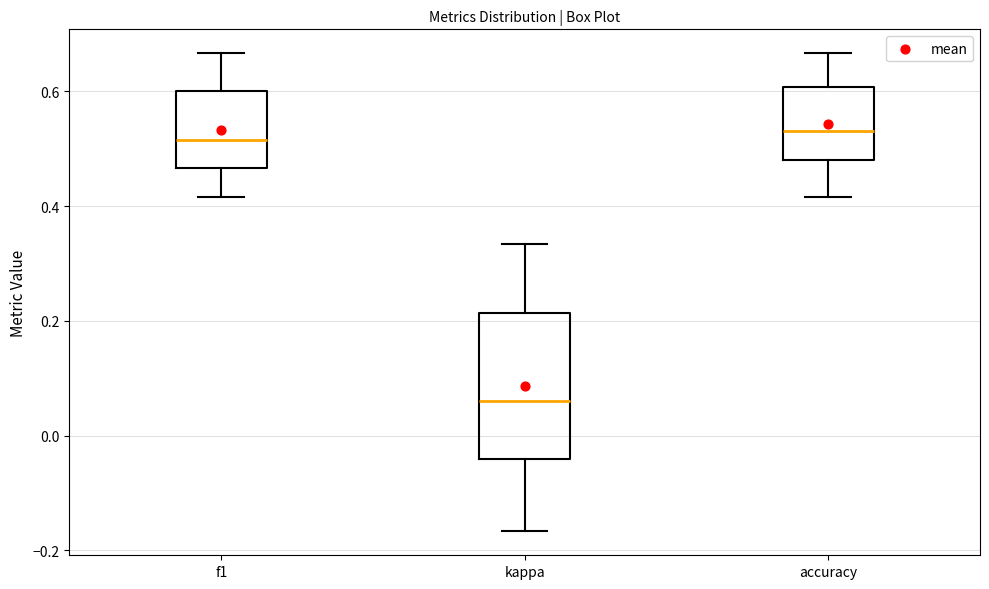

Reading left to right, transcribe this box plot: for each box, give where its median line is, the range the box spans, and where its two whiskers end, as read against the y-axis. The values are not printed on the chart, so give them approximately, as read against the axis.

f1: median 0.52, box 0.46 to 0.60, whiskers 0.42 to 0.66
kappa: median 0.06, box -0.04 to 0.22, whiskers -0.16 to 0.34
accuracy: median 0.54, box 0.48 to 0.60, whiskers 0.42 to 0.66